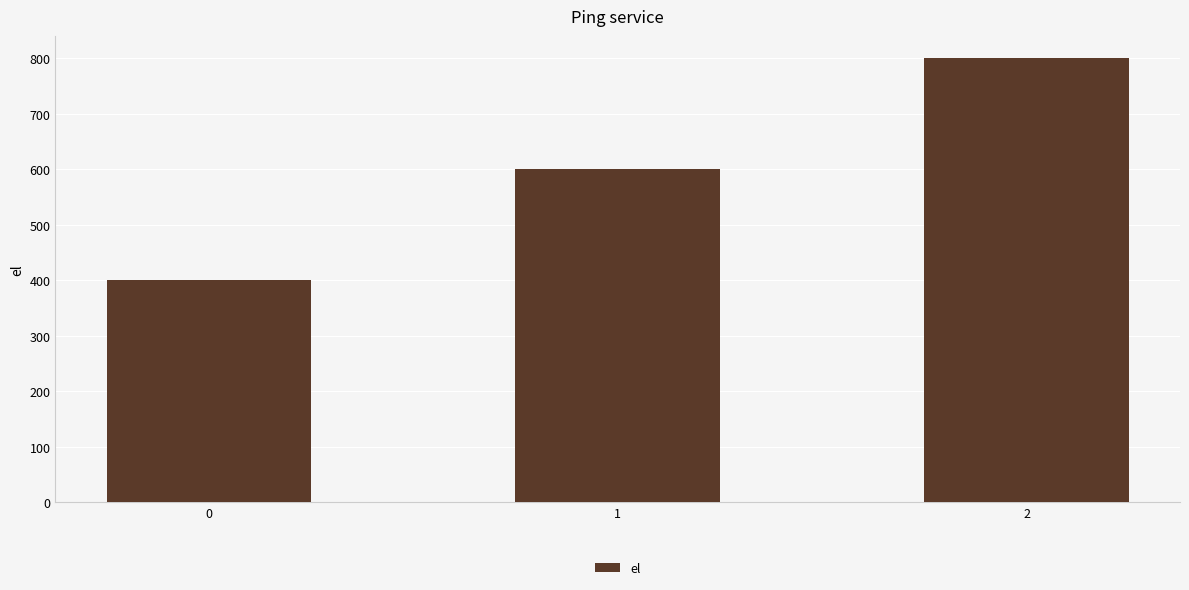

List the labels in order of value, smallest first.

0, 1, 2